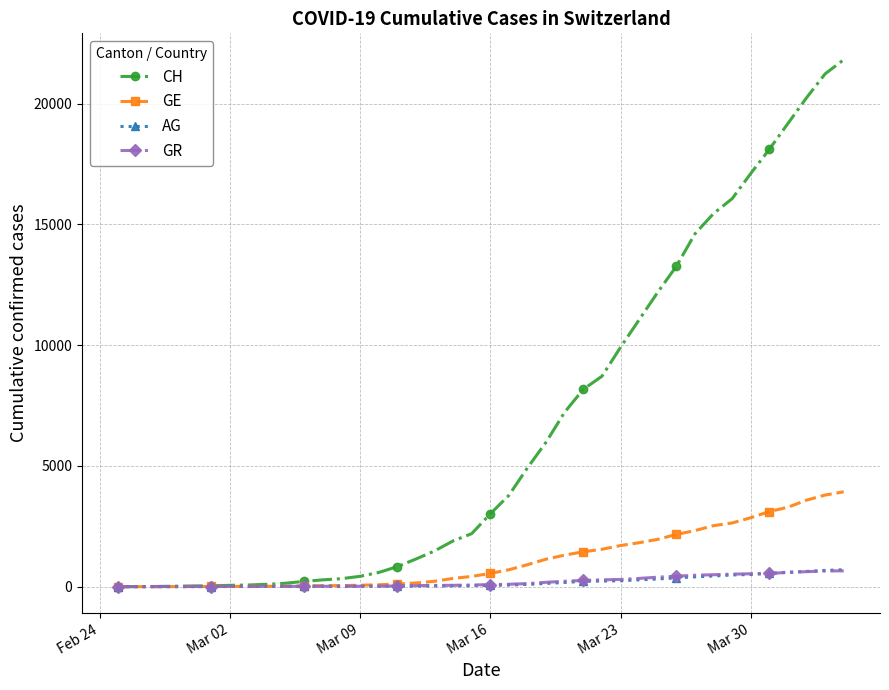

What is the maximum value for CH?

21816